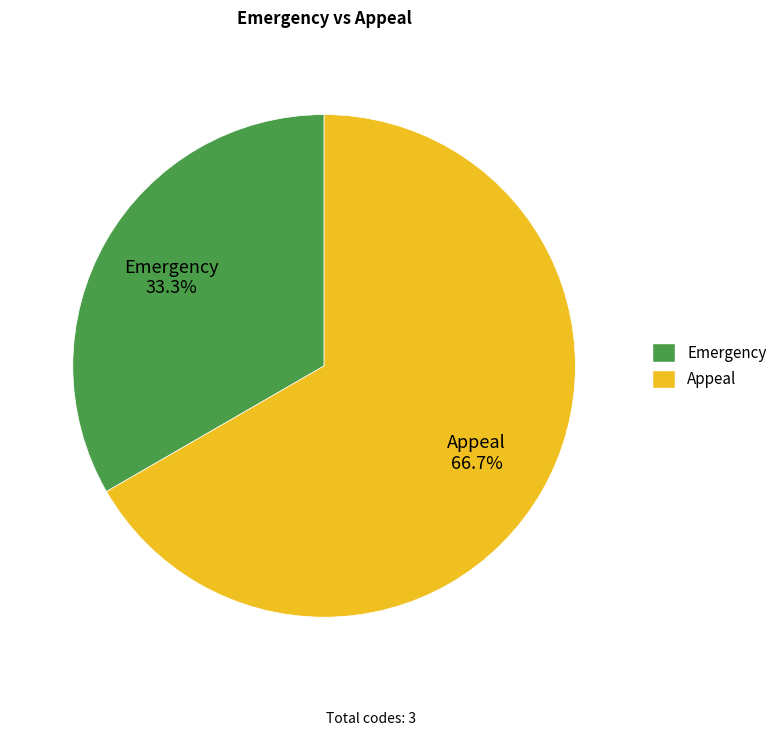

Rank the categories by value from highest to lowest.

Appeal, Emergency